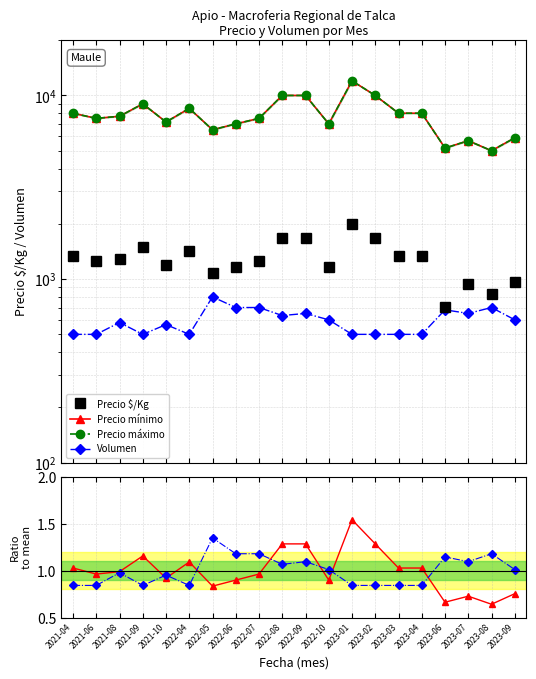

What value does the Precio mínimo series have at 2023-09?

5875.0